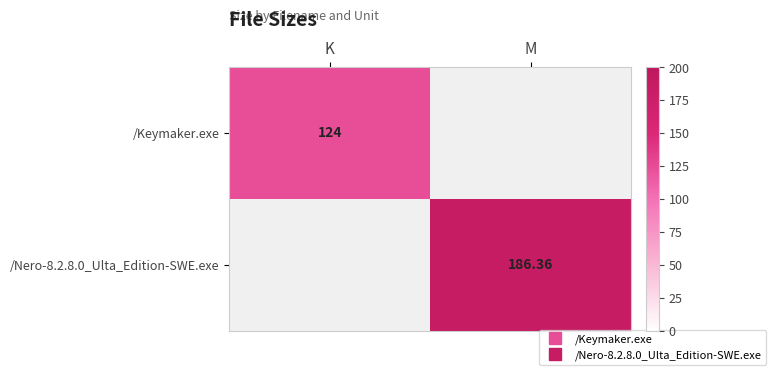

Which series has the largest range (max minus min)?

/Nero-8.2.8.0_Ulta_Edition-SWE.exe